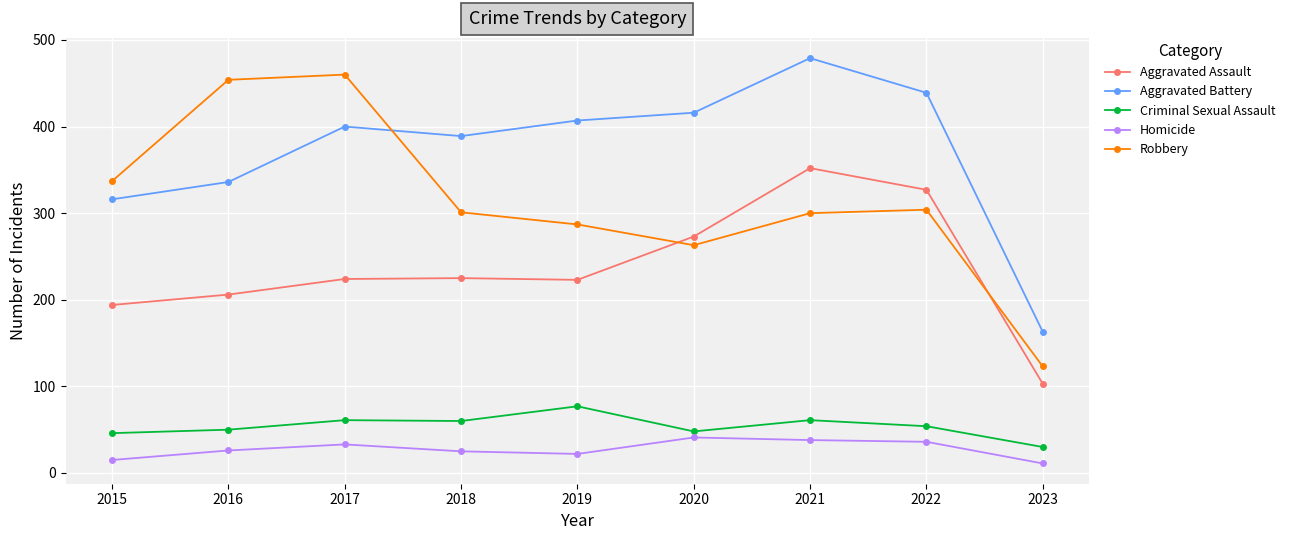

How many series are shown in this chart?

5